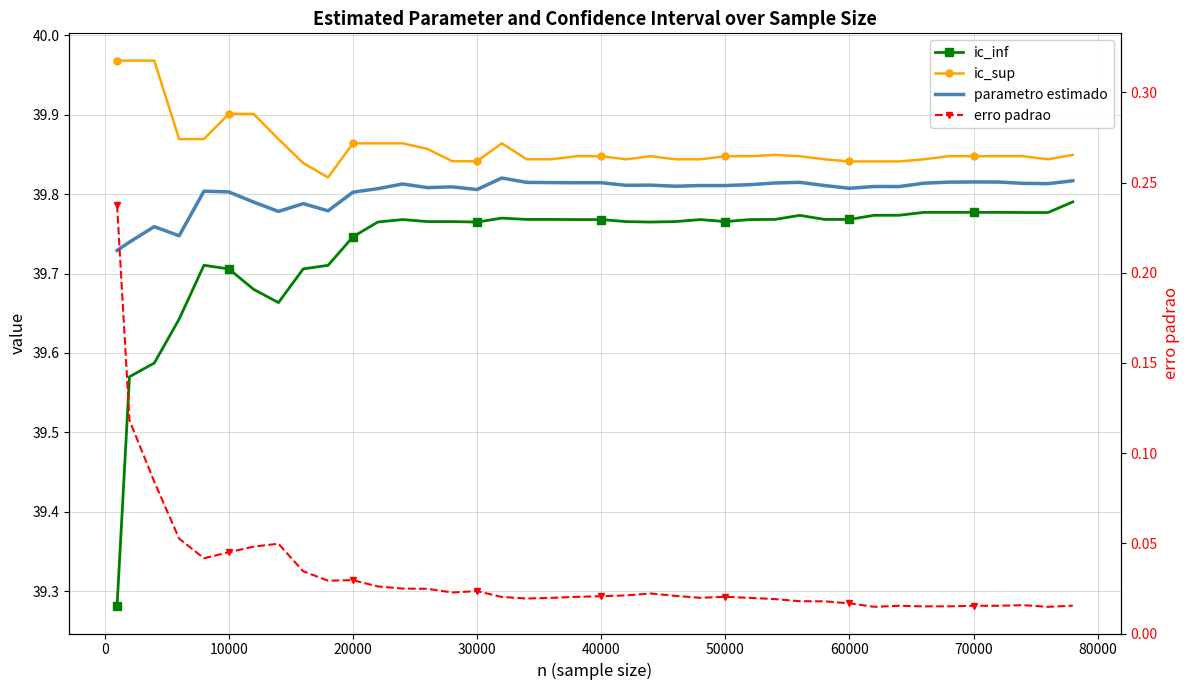

Reading left to right, what are all the values shown in this chart?

ic_inf: 39.3	39.6	39.6	39.6	39.7	39.7	39.7	39.7	39.7	39.7	39.7	39.8	39.8	39.8	39.8	39.8	39.8	39.8	39.8	39.8	39.8	39.8	39.8	39.8	39.8	39.8	39.8	39.8	39.8	39.8	39.8	39.8	39.8	39.8	39.8	39.8	39.8	39.8	39.8	39.8
ic_sup: 40.0	40.0	40.0	39.9	39.9	39.9	39.9	39.9	39.8	39.8	39.9	39.9	39.9	39.9	39.8	39.8	39.9	39.8	39.8	39.8	39.8	39.8	39.8	39.8	39.8	39.8	39.8	39.8	39.8	39.8	39.8	39.8	39.8	39.8	39.8	39.8	39.8	39.8	39.8	39.8
parametro estimado: 39.7	39.7	39.8	39.7	39.8	39.8	39.8	39.8	39.8	39.8	39.8	39.8	39.8	39.8	39.8	39.8	39.8	39.8	39.8	39.8	39.8	39.8	39.8	39.8	39.8	39.8	39.8	39.8	39.8	39.8	39.8	39.8	39.8	39.8	39.8	39.8	39.8	39.8	39.8	39.8
erro padrao: 0.2	0.1	0.1	0.1	0.0	0.0	0.0	0.0	0.0	0.0	0.0	0.0	0.0	0.0	0.0	0.0	0.0	0.0	0.0	0.0	0.0	0.0	0.0	0.0	0.0	0.0	0.0	0.0	0.0	0.0	0.0	0.0	0.0	0.0	0.0	0.0	0.0	0.0	0.0	0.0